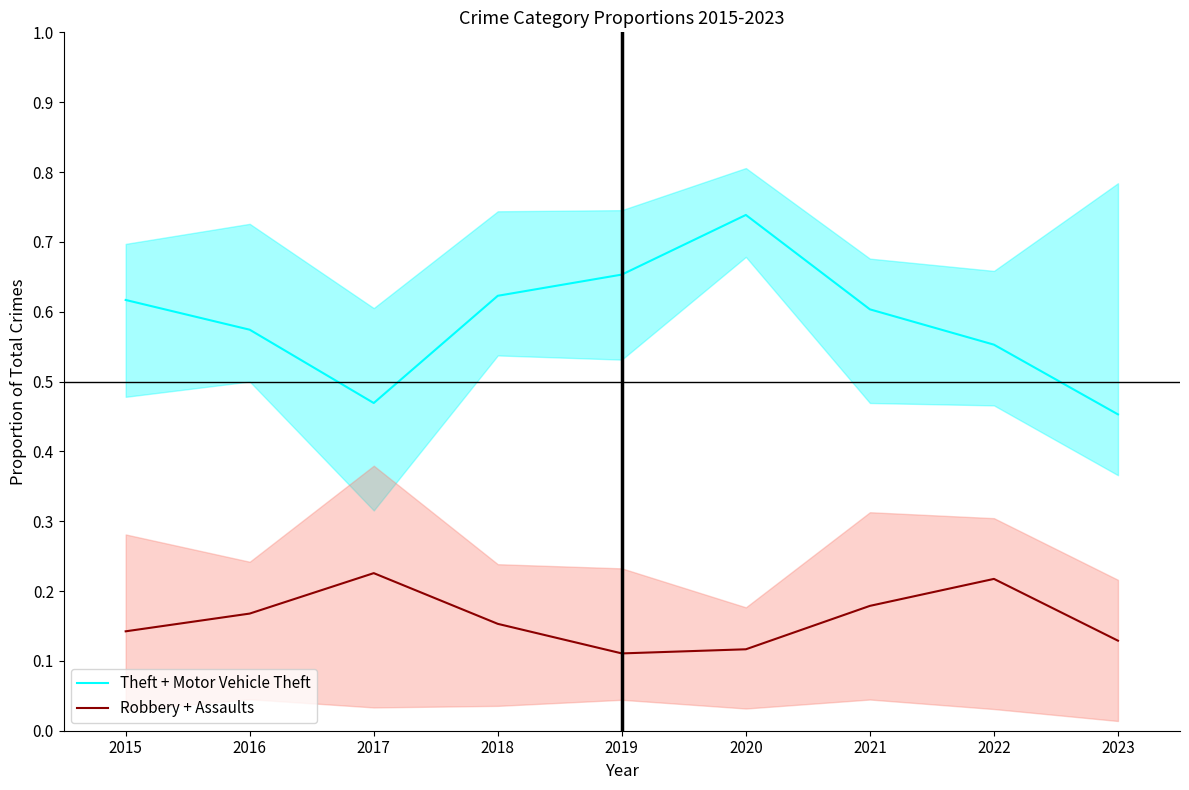

Reading right to left, what are all the values shown in this chart?

Theft + Motor Vehicle Theft: 2023=0.5	2022=0.6	2021=0.6	2020=0.7	2019=0.7	2018=0.6	2017=0.5	2016=0.6	2015=0.6
Robbery + Assaults: 2023=0.1	2022=0.2	2021=0.2	2020=0.1	2019=0.1	2018=0.2	2017=0.2	2016=0.2	2015=0.1